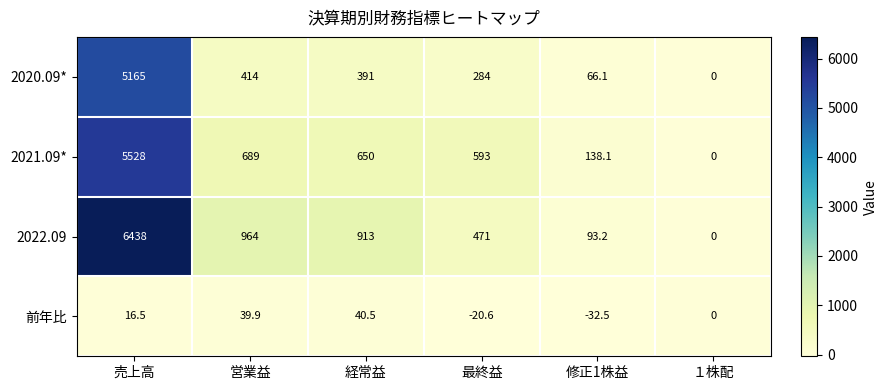

Where does the 前年比 series first go above 16?

売上高